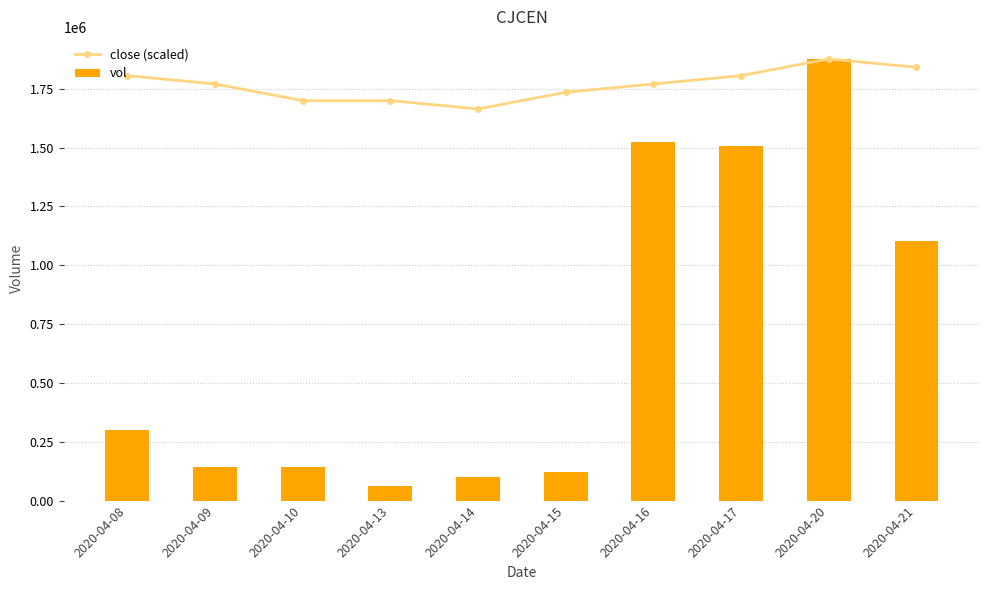

At which label does close (scaled) first exceed 1770754?

2020-04-08